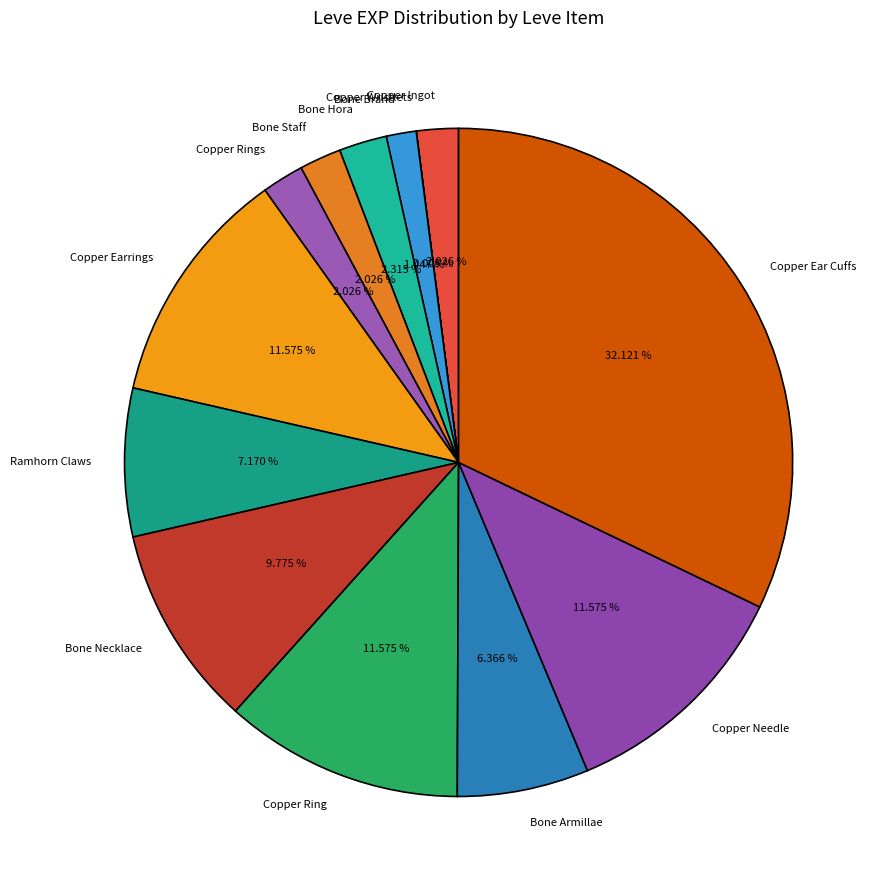

Which slice is the largest?

Copper Ear Cuffs